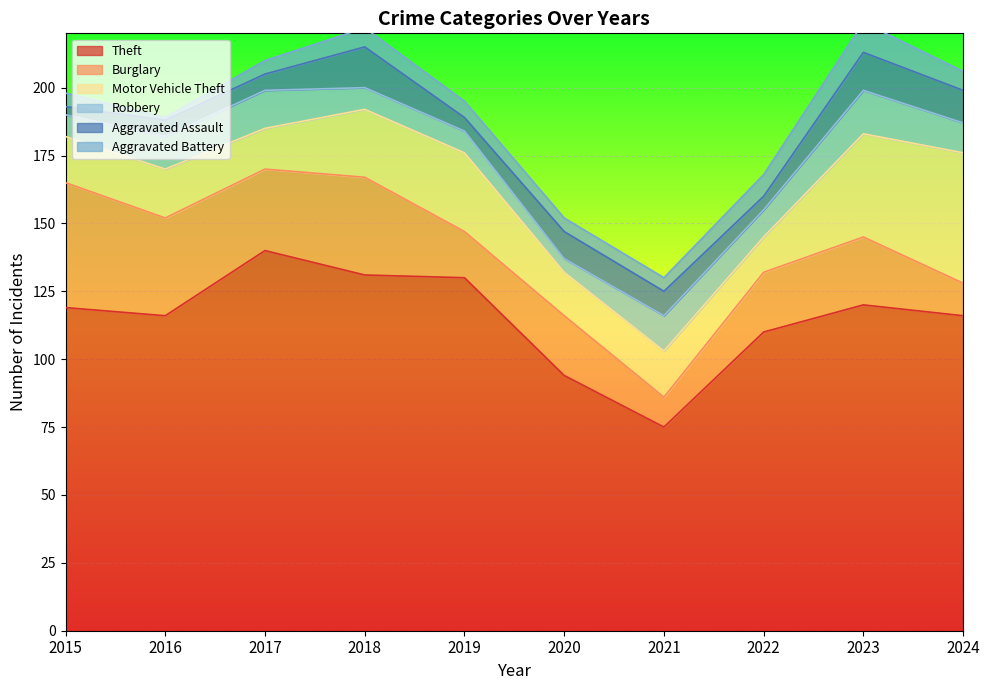

Which series has the widest spread of values?

Theft